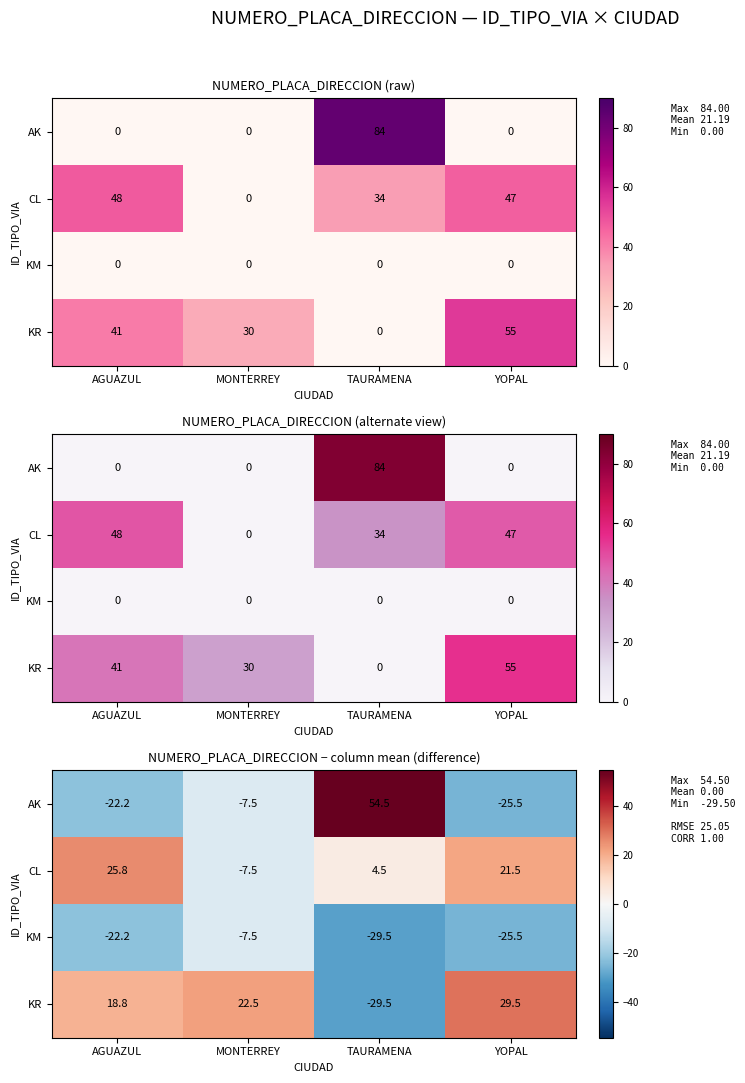

The value of CL at YOPAL is 21.5. True or false?

True